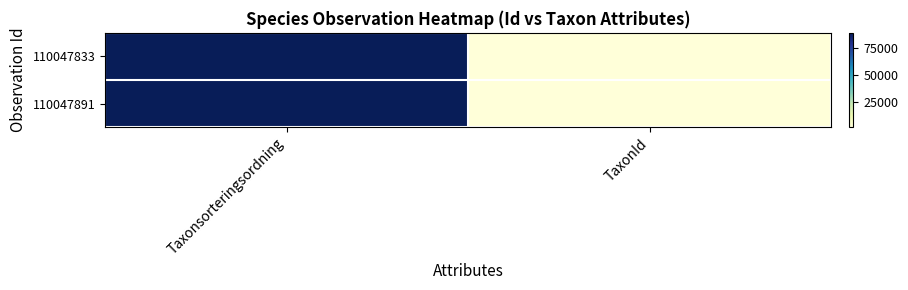

List the series in order of their peak value, lowest first.

110047833, 110047891